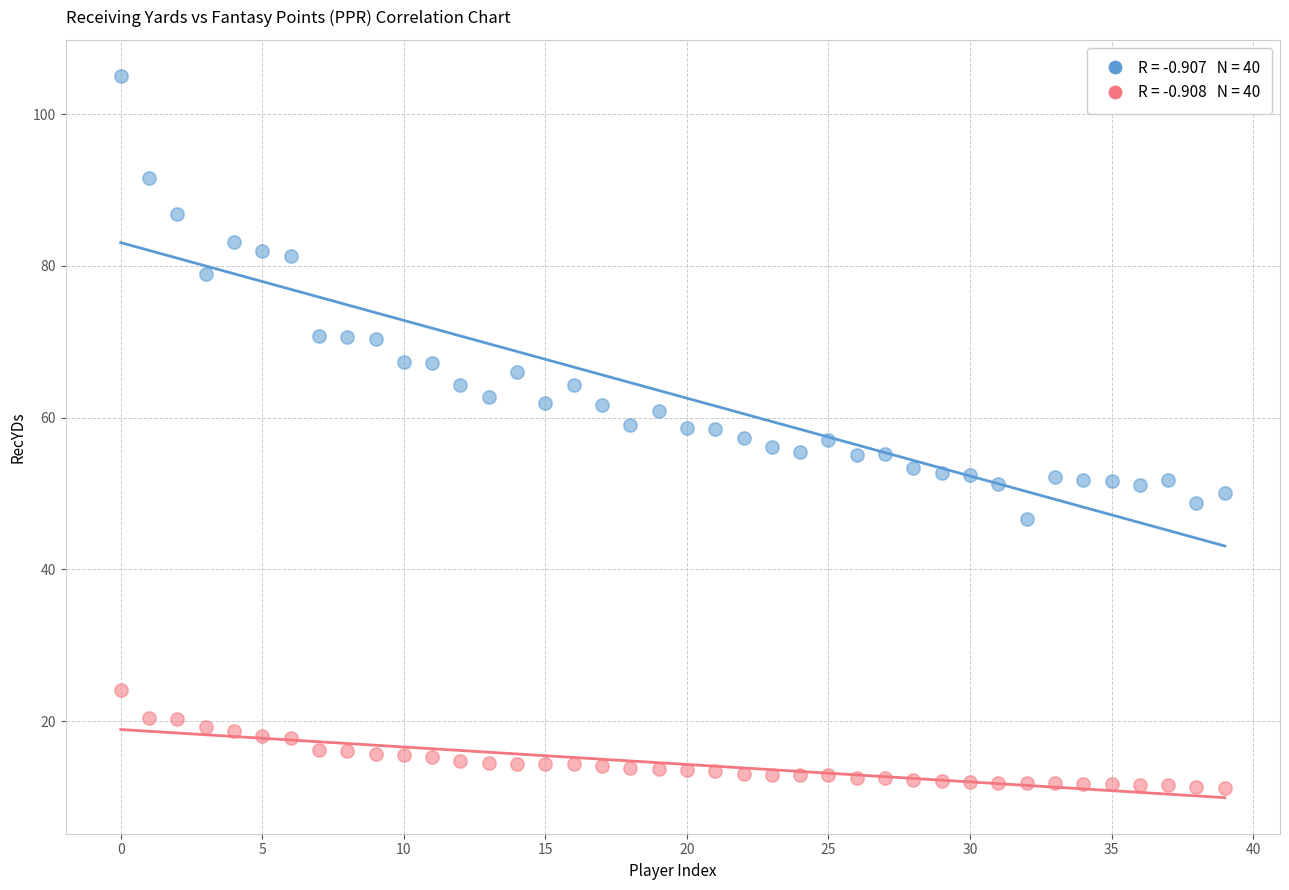

Across all data points, what is the range of Y values (max minus min)?

93.8